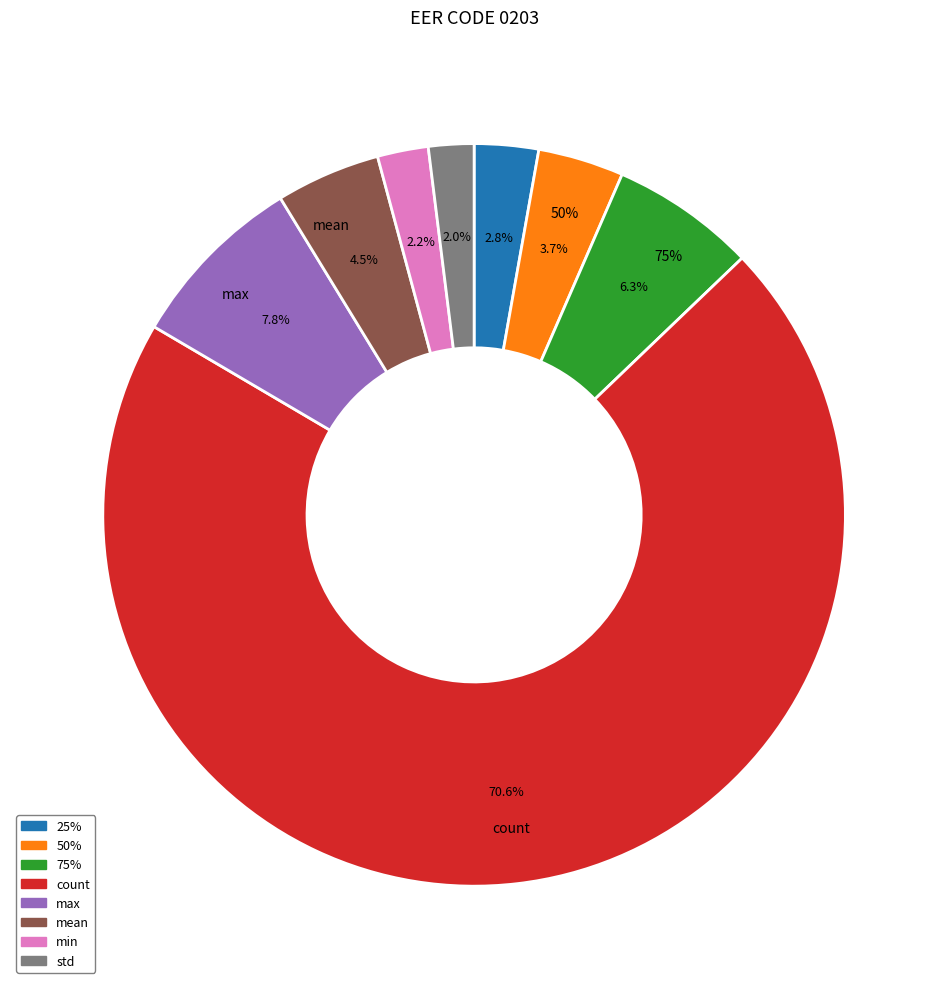

Which slice is the smallest?

std